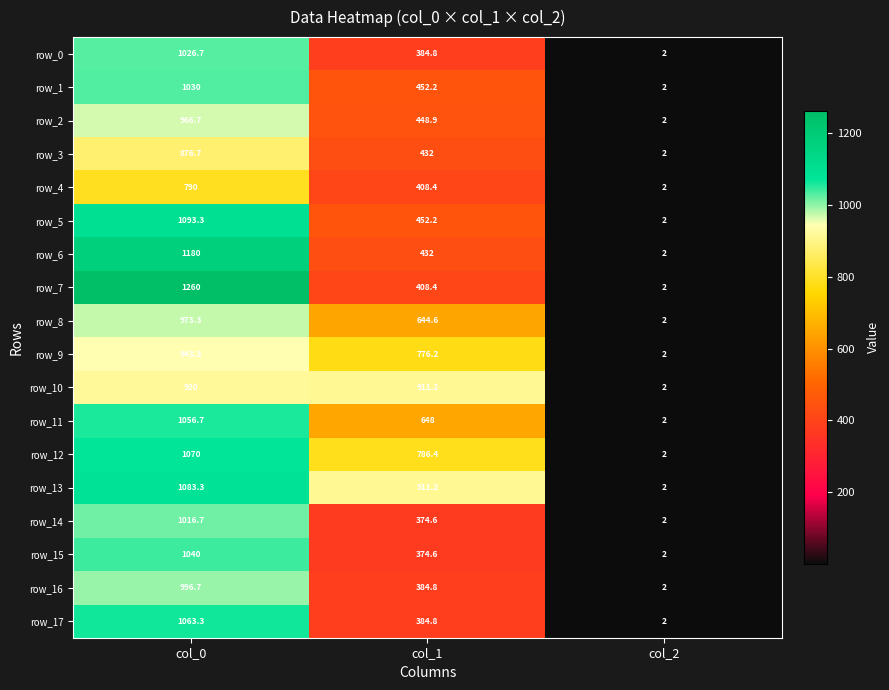

How many series are shown in this chart?

18